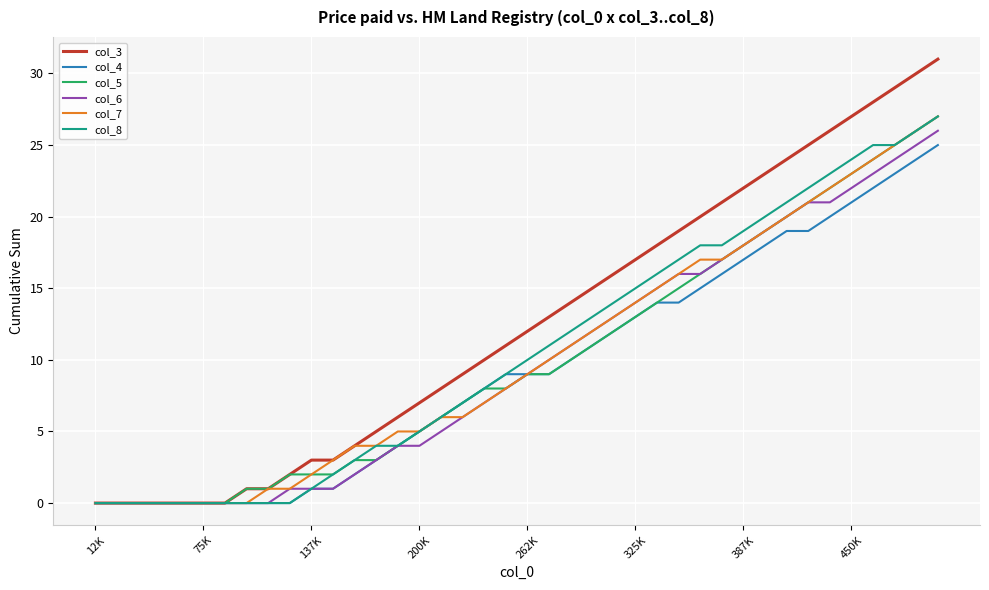

What are all the series names shown in the legend?

col_3, col_4, col_5, col_6, col_7, col_8